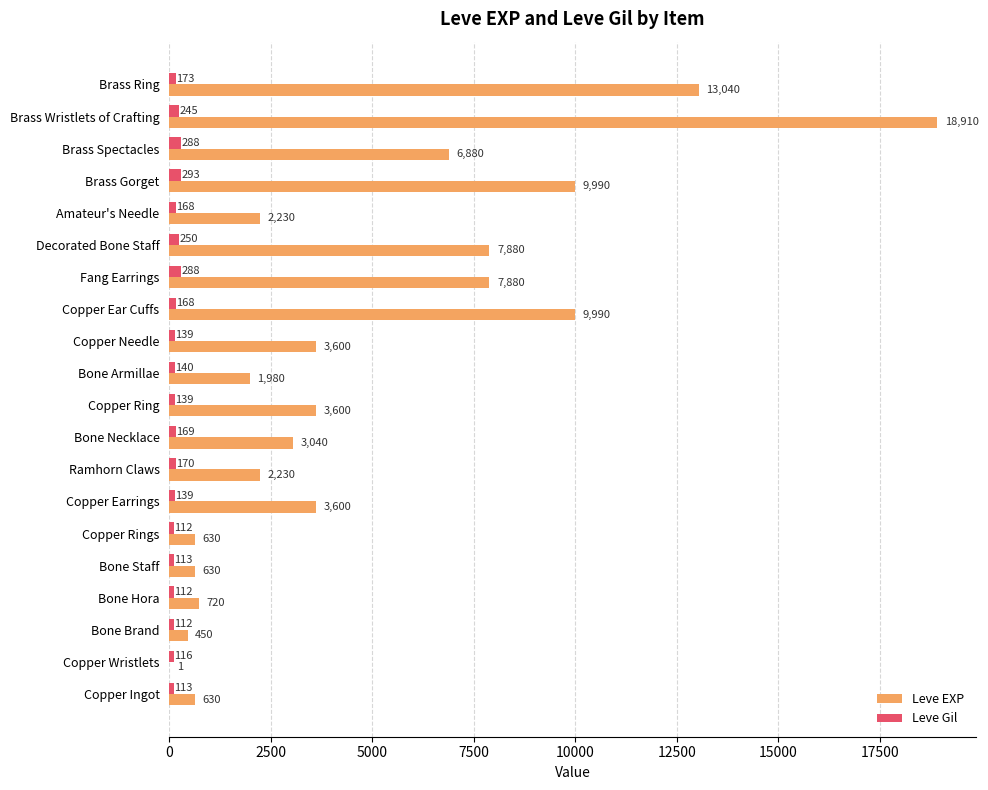

Which series has the widest spread of values?

Leve EXP